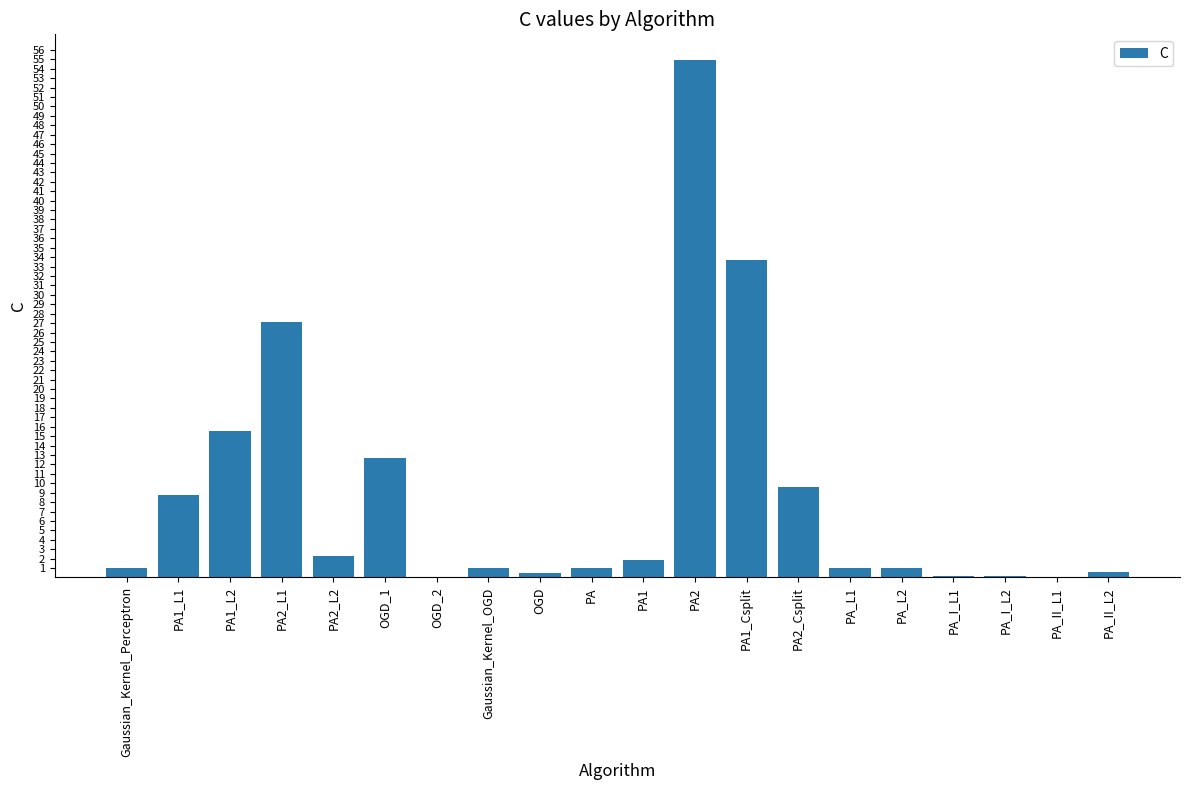

What is the change in value from OGD_2 to PA_L2?

+0.9